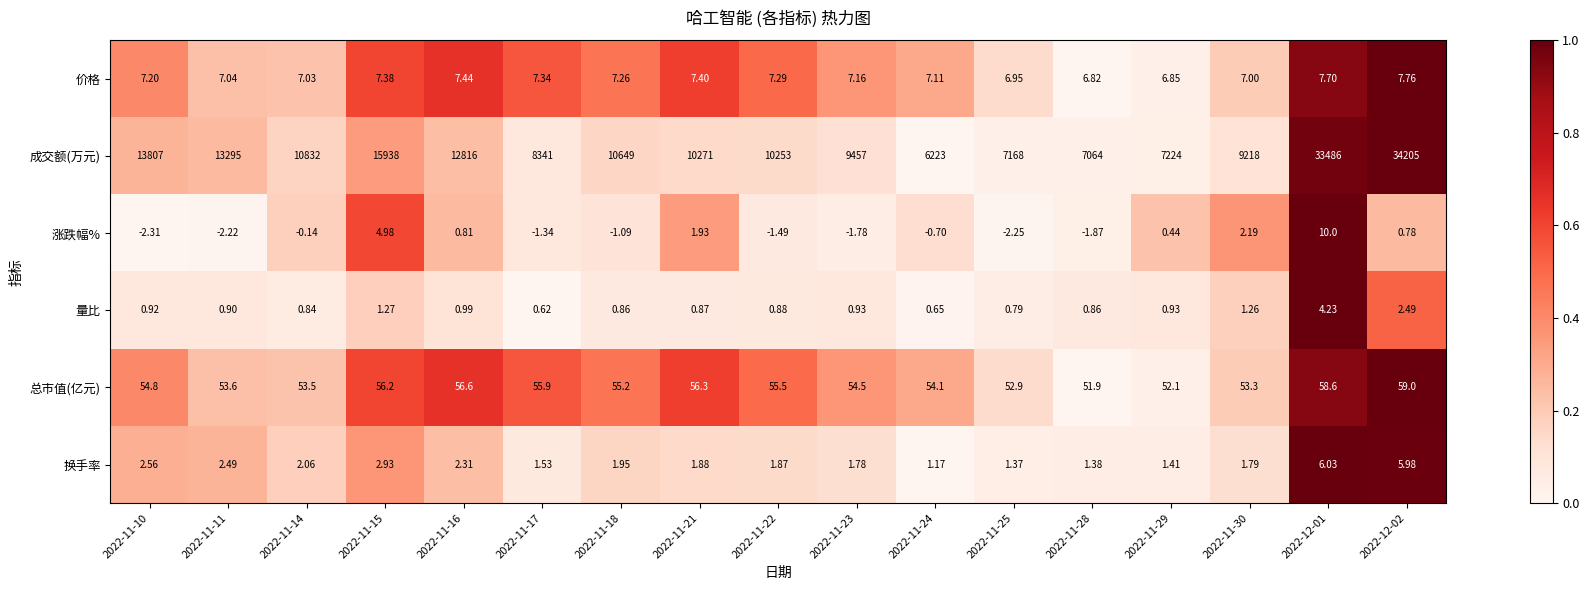

Rank the series at 2022-11-14 from highest to lowest value.

成交额(万元), 总市值(亿元), 价格, 换手率, 量比, 涨跌幅%